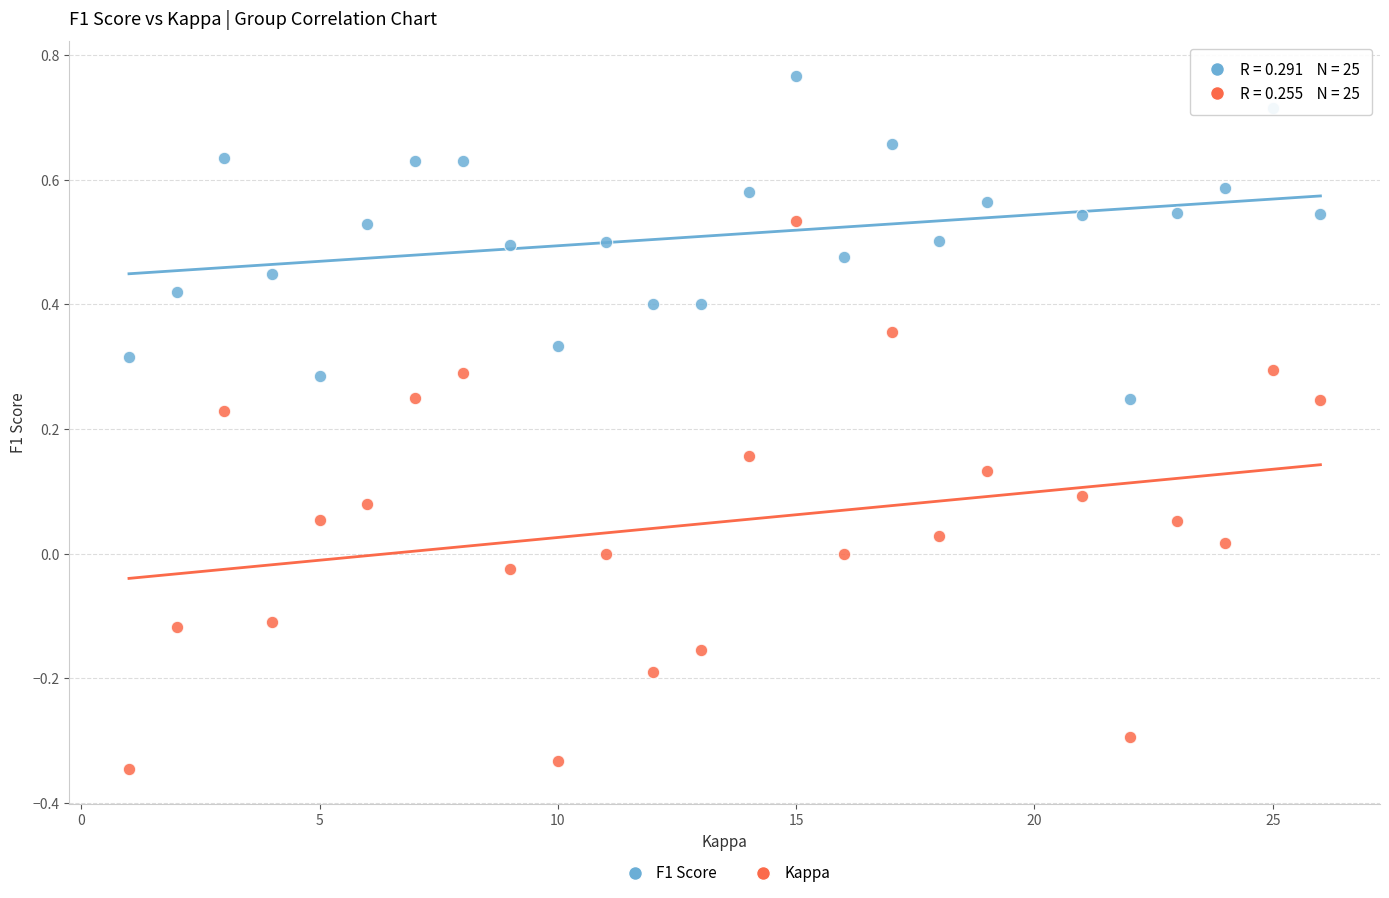

Which series reaches the minimum Y coordinate?

Kappa